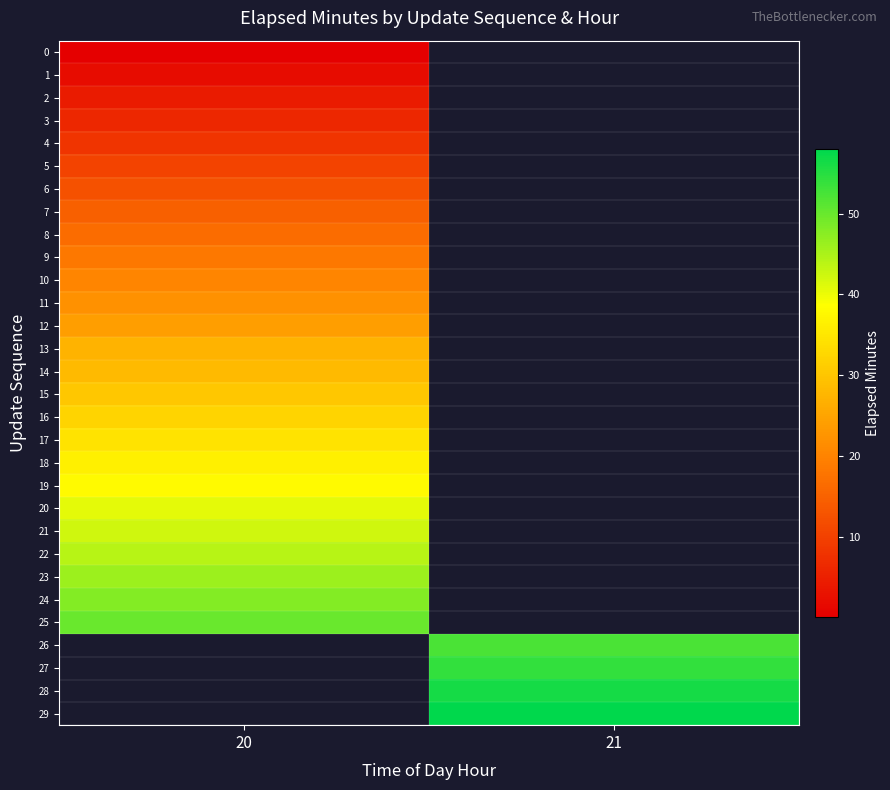

At which category does the chart reach its peak across all series?

21